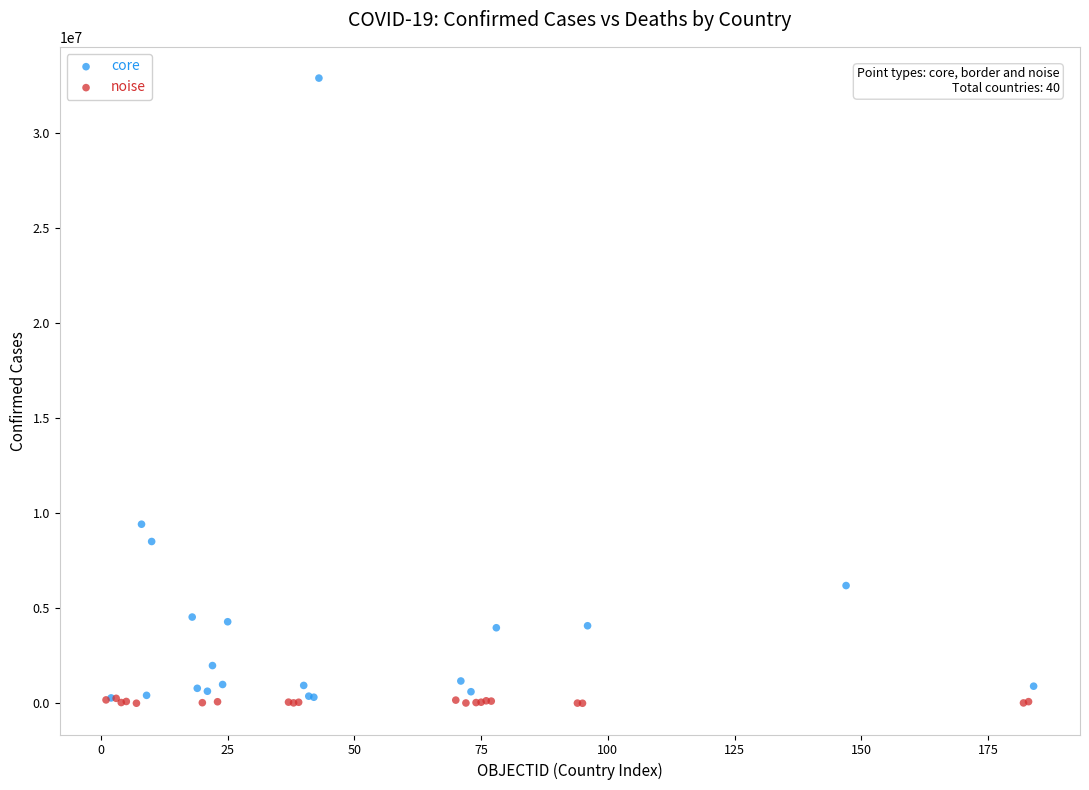

Which series reaches the maximum Y coordinate?

core